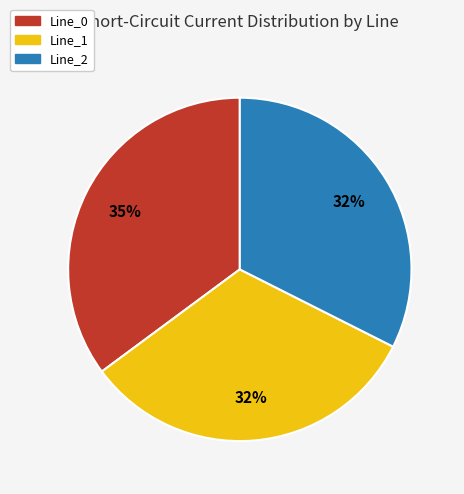

Is there any slice that represents more than half of the pie?

No